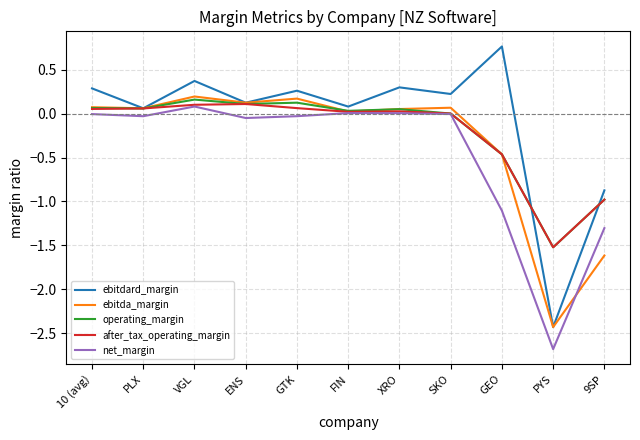

What are all the series names shown in the legend?

ebitdard_margin, ebitda_margin, operating_margin, after_tax_operating_margin, net_margin